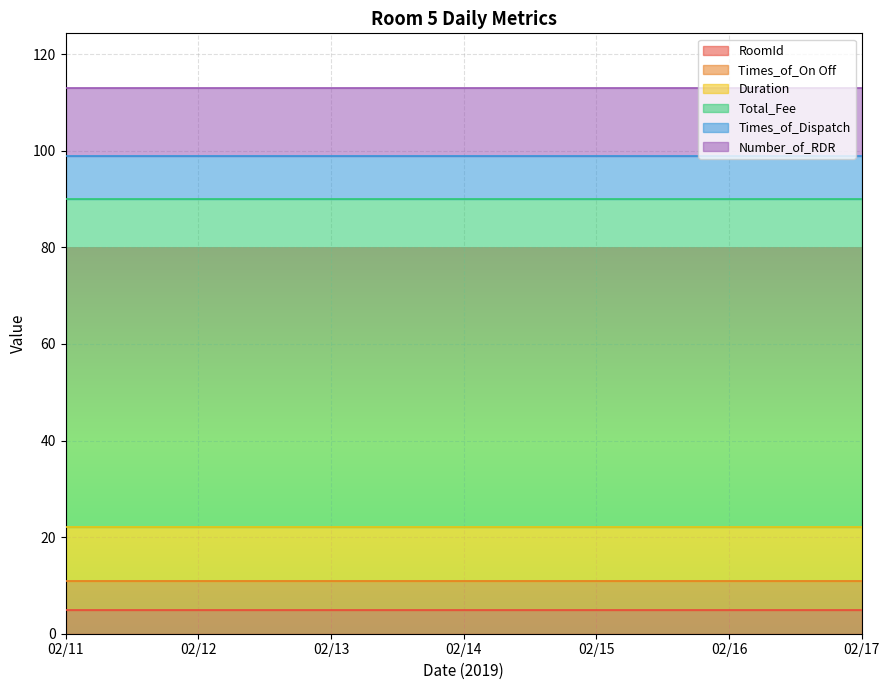

Rank the series at 02/12 from lowest to highest value.

RoomId, Times_of_On Off, Times_of_Dispatch, Duration, Number_of_RDR, Total_Fee